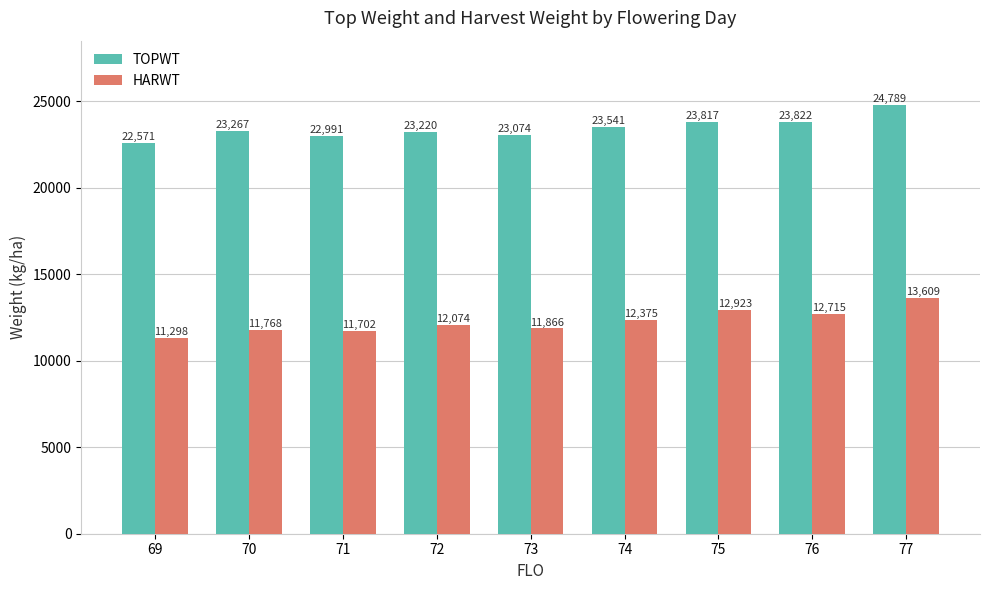

What is the total value across all series at 76?

36537